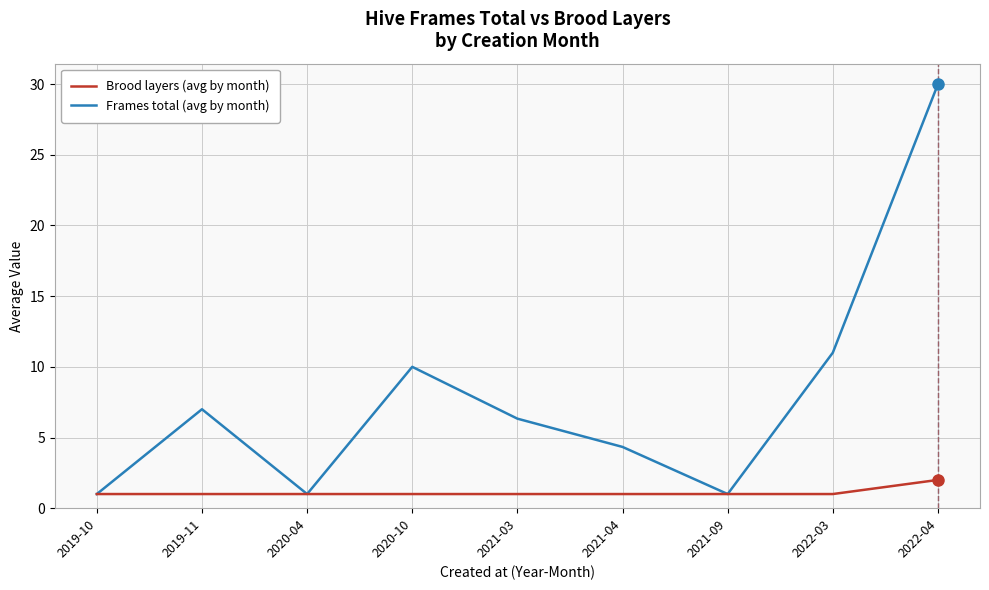

Read the Brood layers (avg by month) value at 2021-03.

1.0